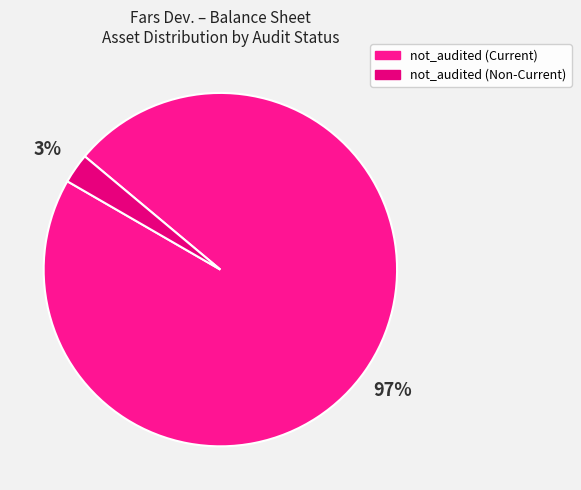

How many slices are in this pie chart?

2